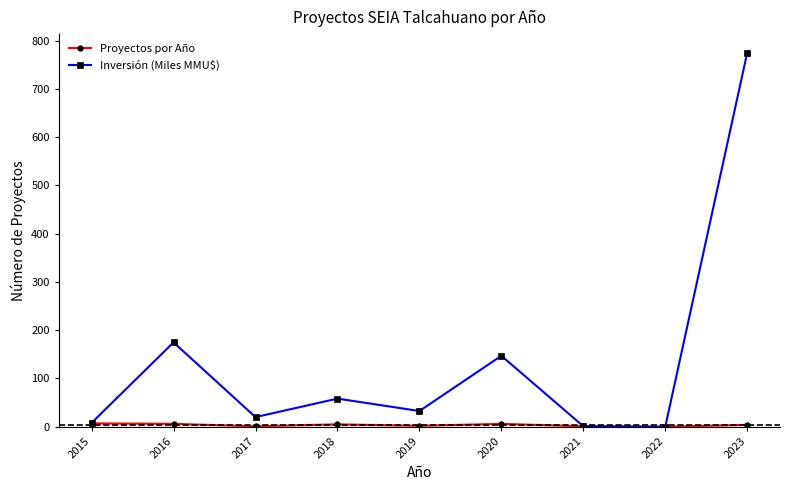

Is it true that Inversión (Miles MMU$) equals 147.0 at 2020?

True